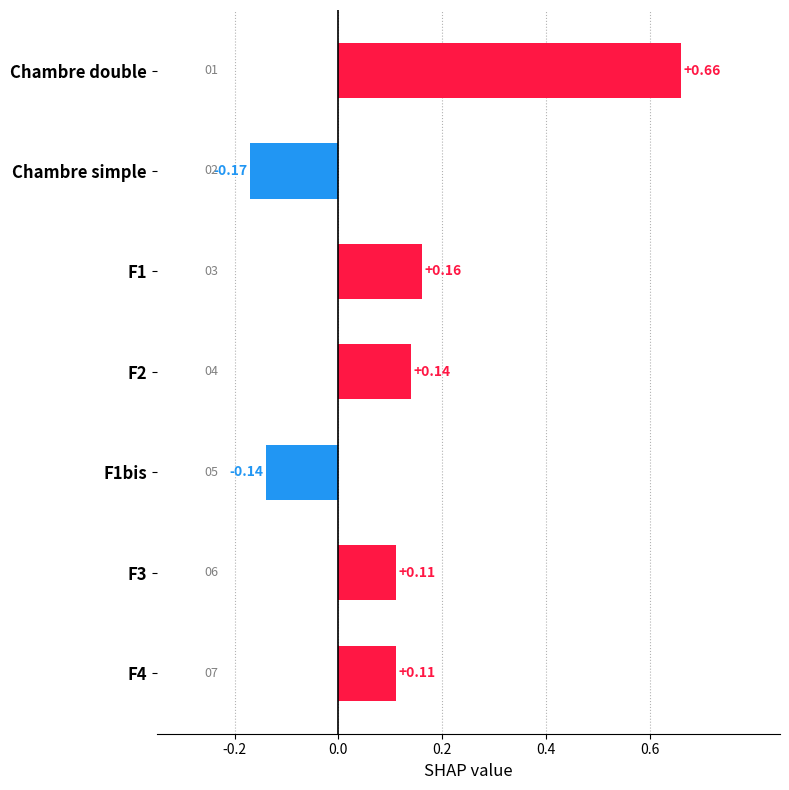

Which label corresponds to the smallest value in the chart?

Chambre simple